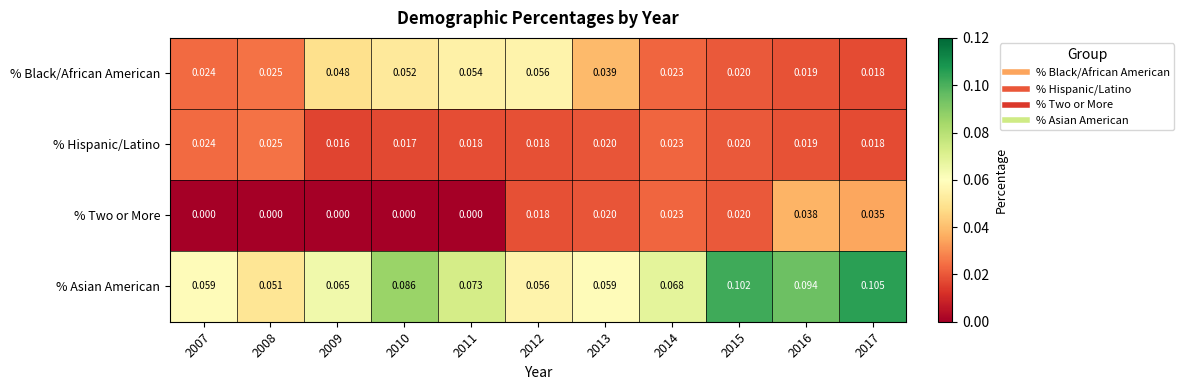

Which series has the largest total across all categories?

% Asian American